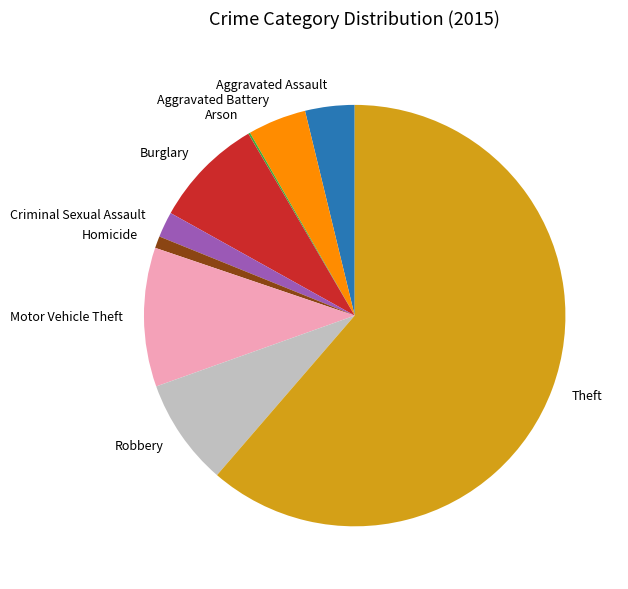

Do Homicide and Robbery together represent more than half of the pie?

No